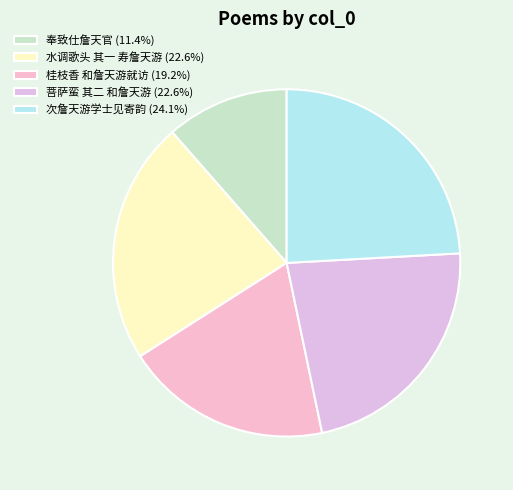

How many slices are in this pie chart?

5